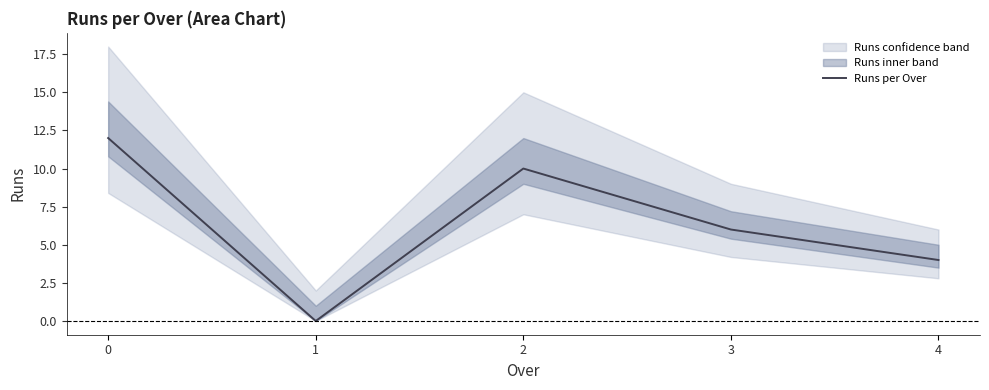

At which category does the chart reach its minimum across all series?

1